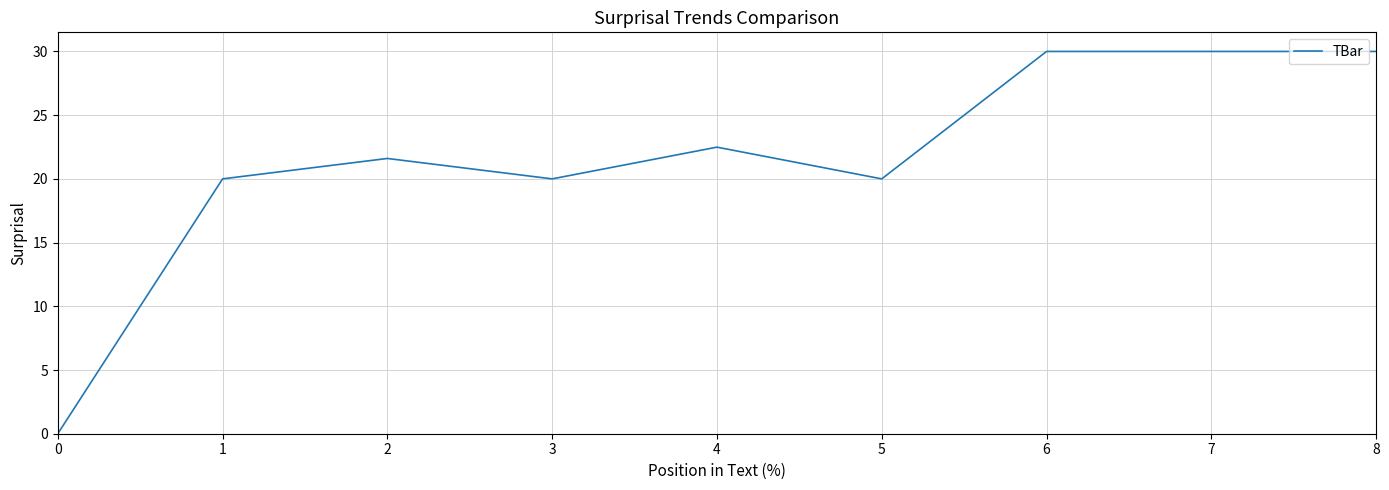

What is the maximum value shown in the chart?

30.0